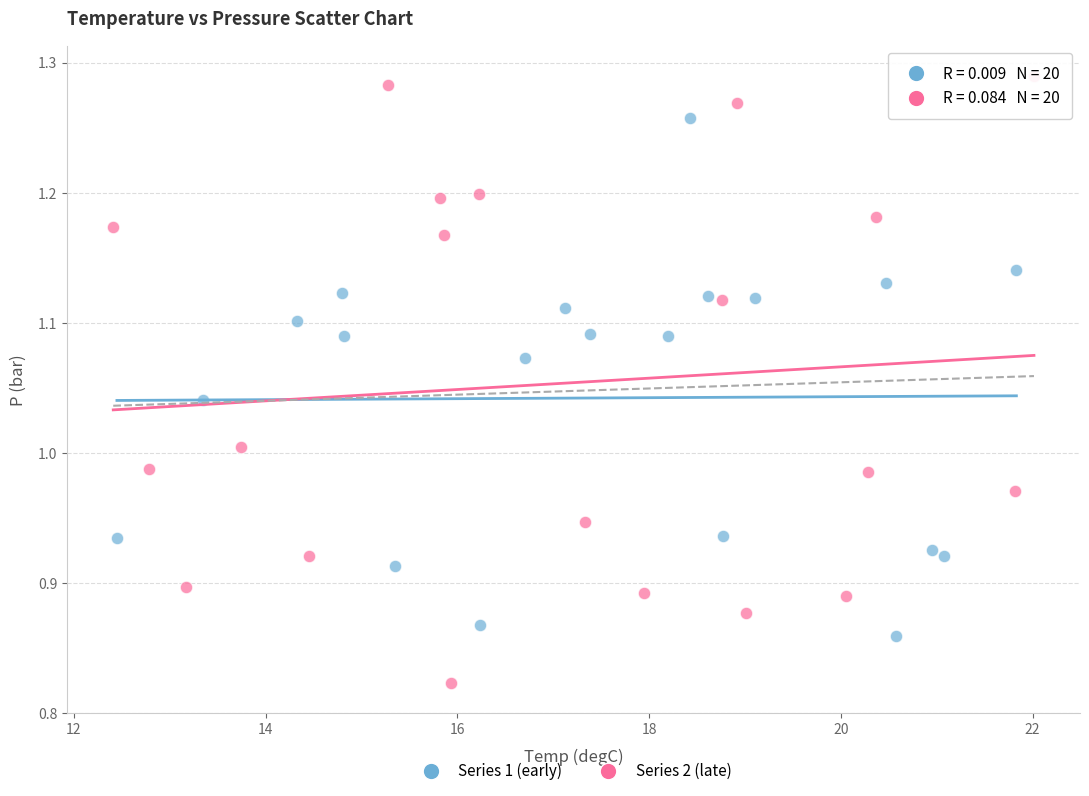

What are all the series names shown in the legend?

Series 1 (early), Series 2 (late)